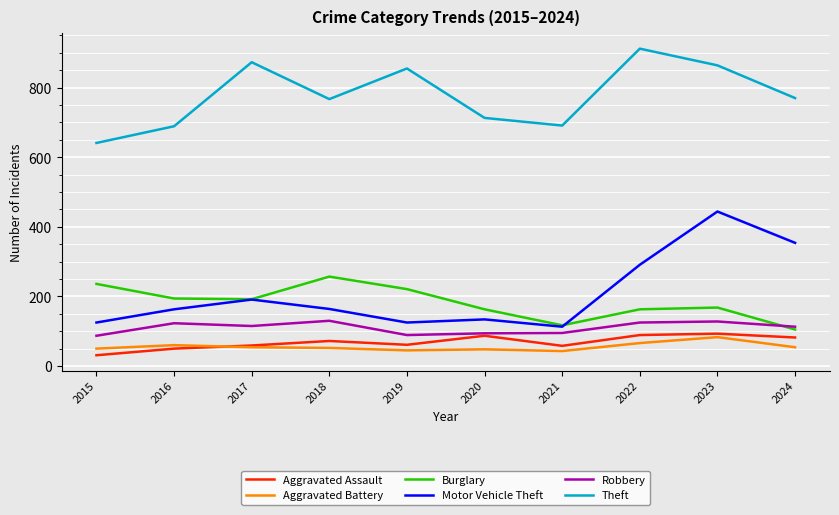

At which category is the sum across all series the highest?

2023